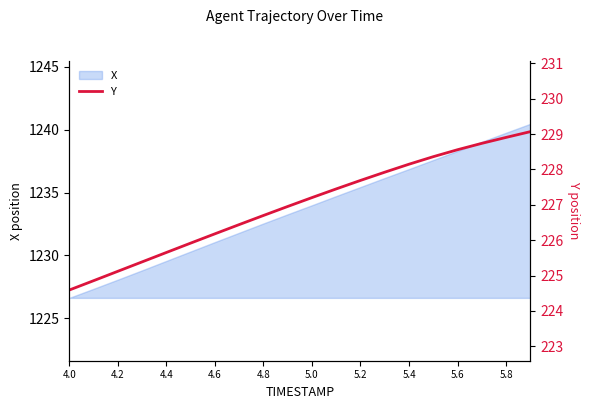

What is the sum of all values?

4539.8